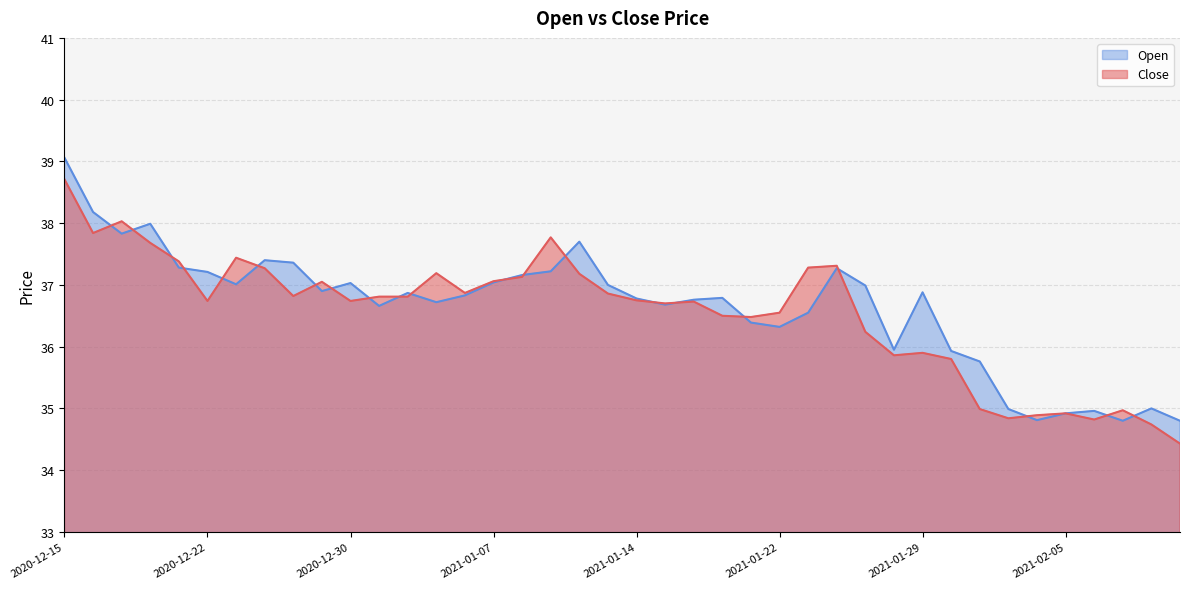

Is the value of Close at 2020-12-29 greater than the value of Open at 2020-12-30?

Yes